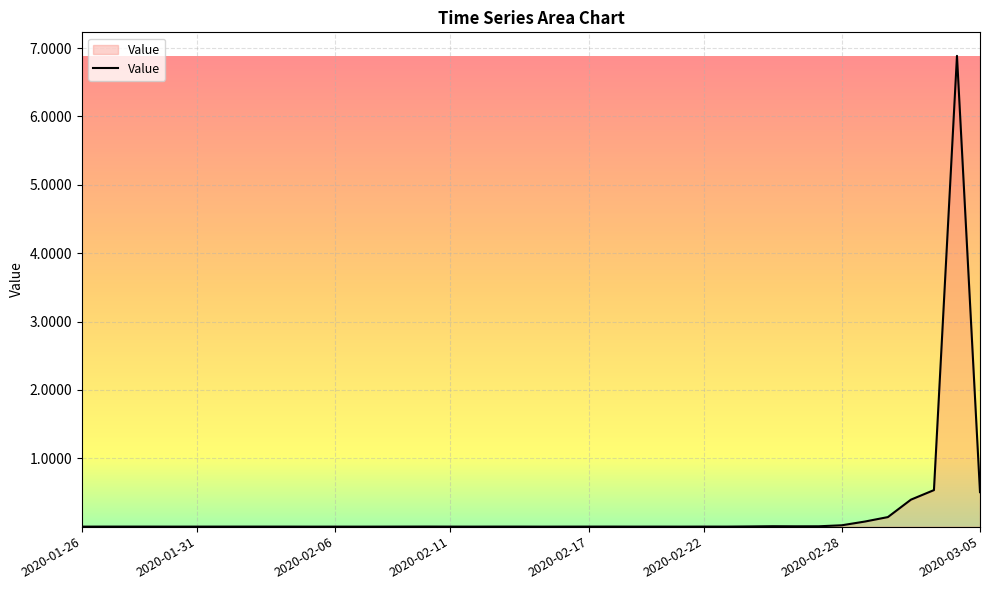

What is the maximum value shown in the chart?

6.9